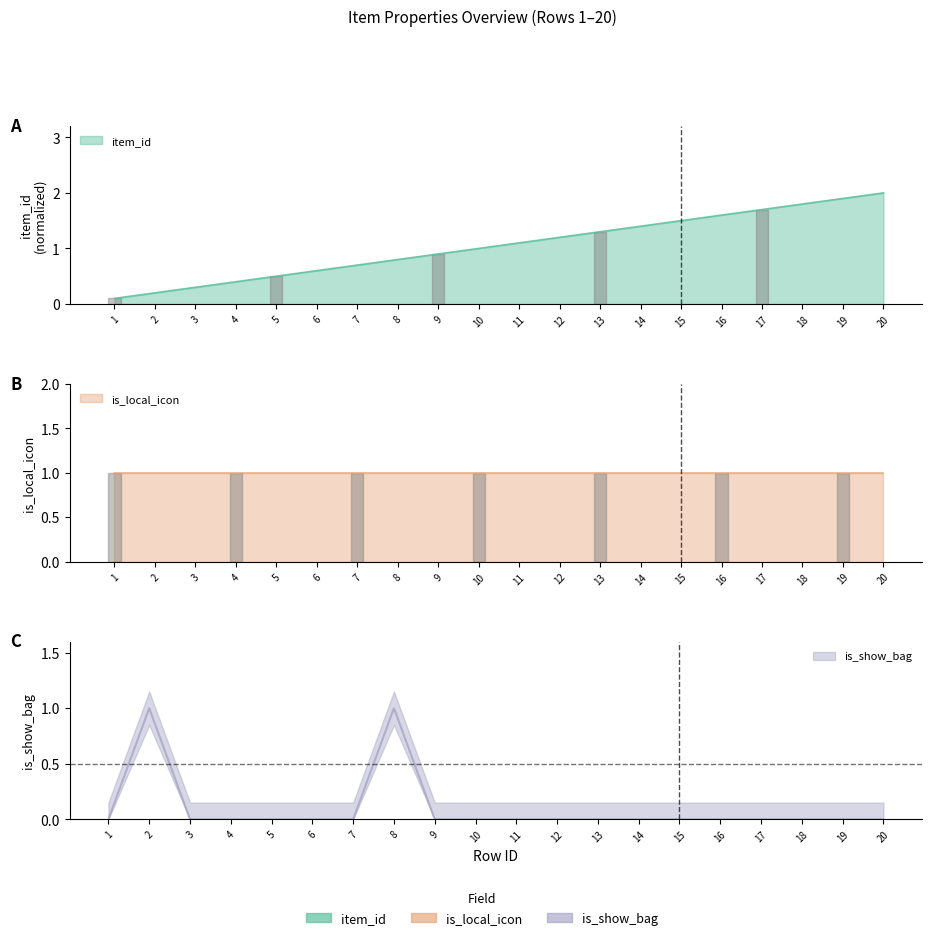

Between 1 and 3, which series saw the biggest shift?

item_id